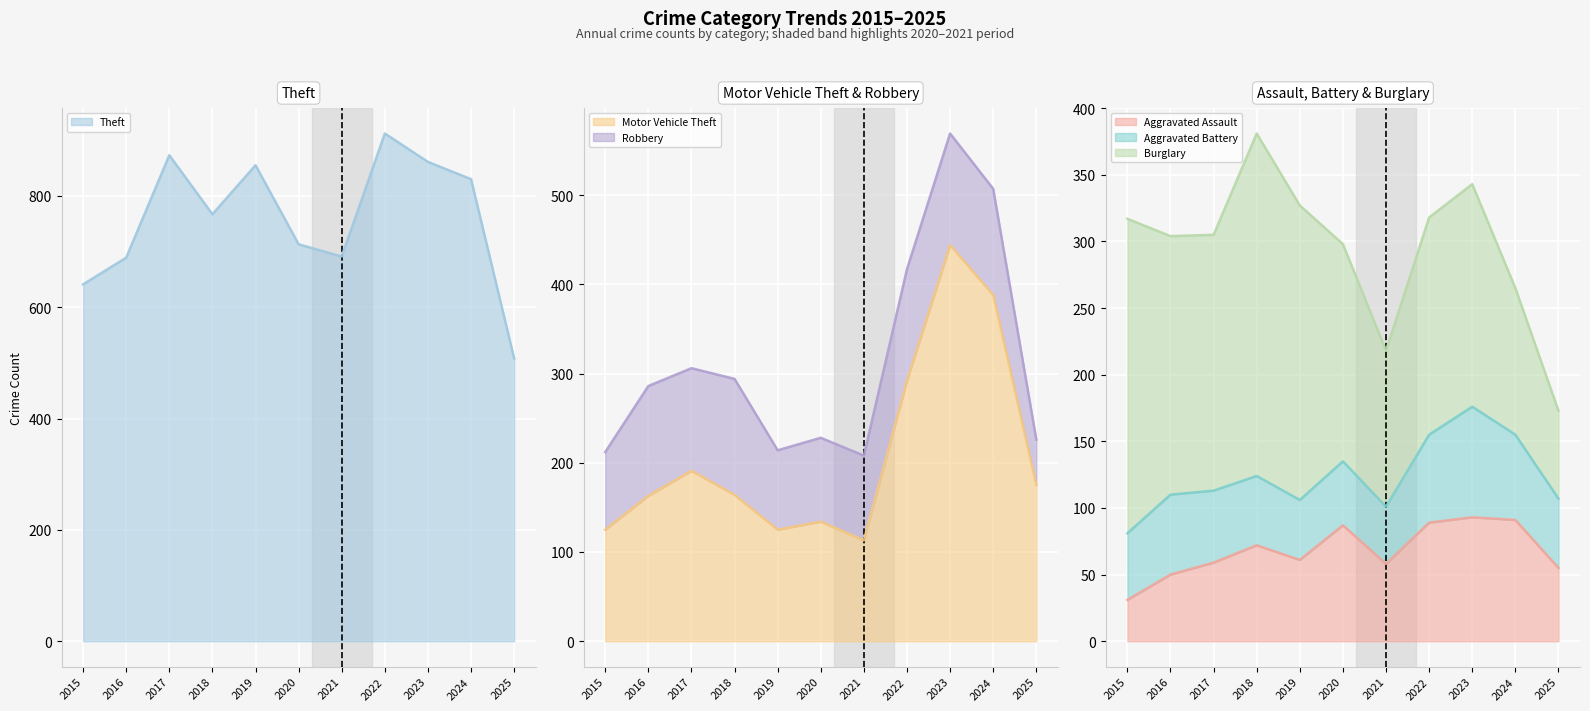

Is it true that Theft equals 265 at 2020?

False